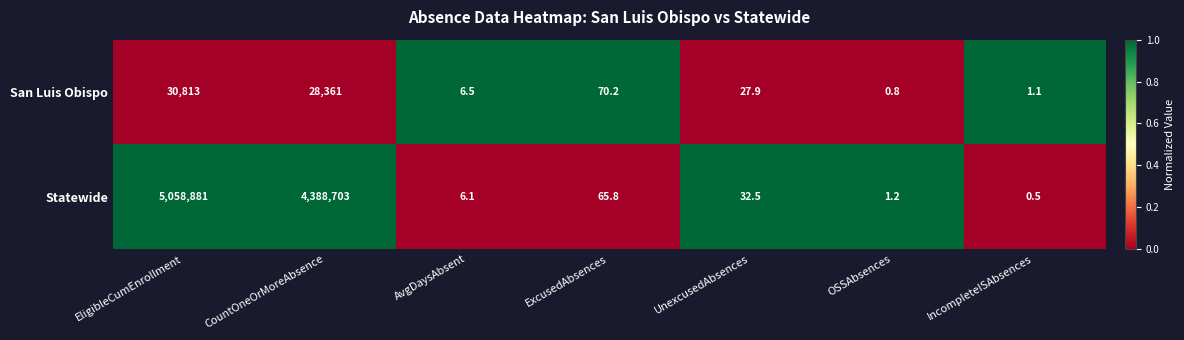

What is the total value across all series at ExcusedAbsences?

136.0